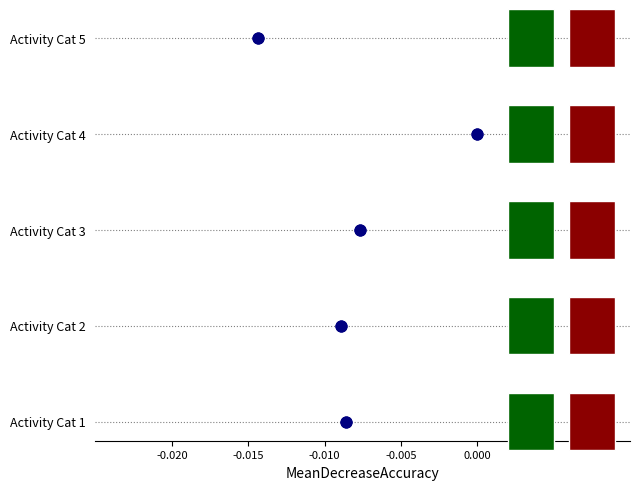

Approximately how many times larger is the value at -0.005 compared to -0.015?

3.0